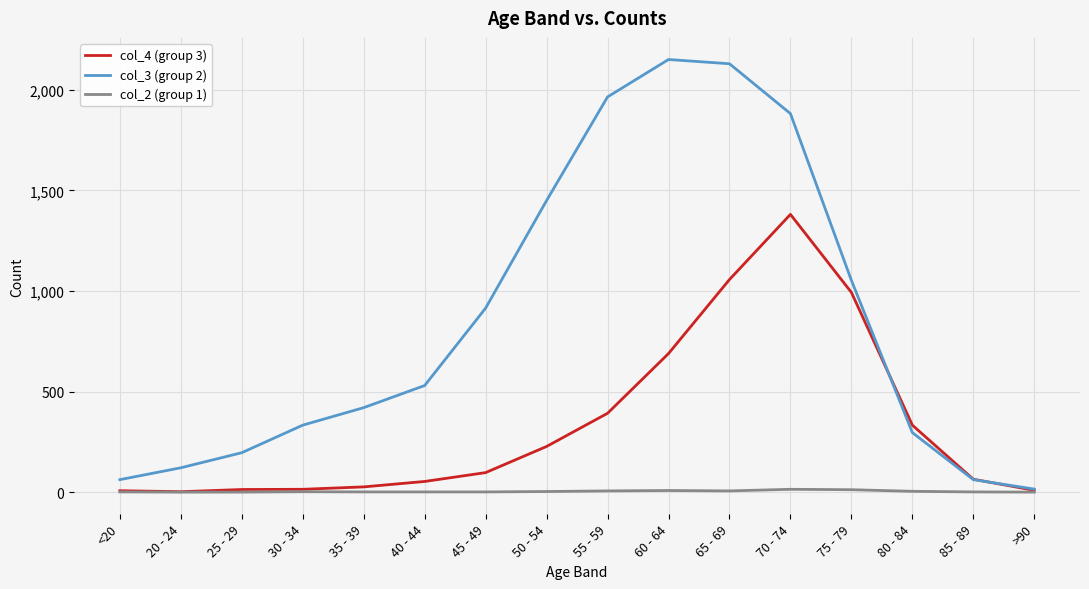

Which series has the largest total across all categories?

col_3 (group 2)